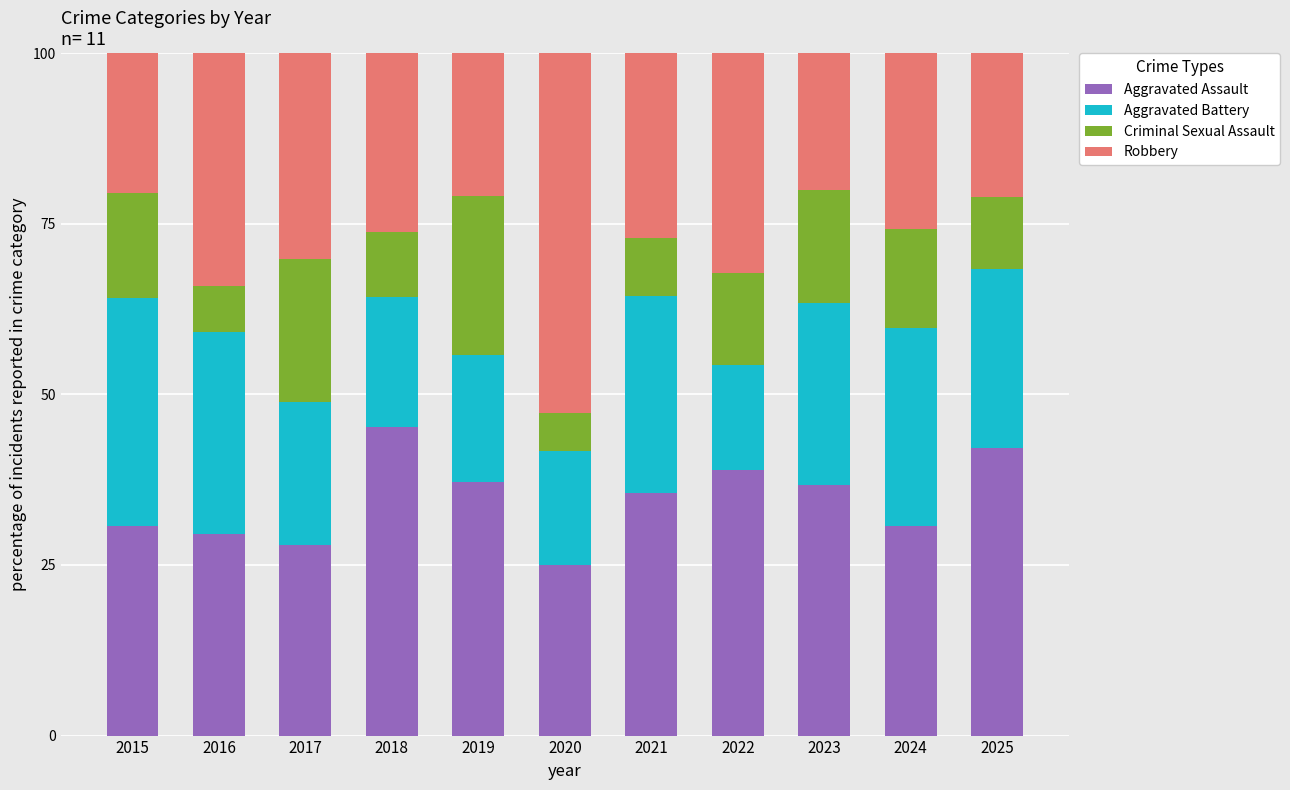

What is the sum of all Aggravated Assault values?

379.7